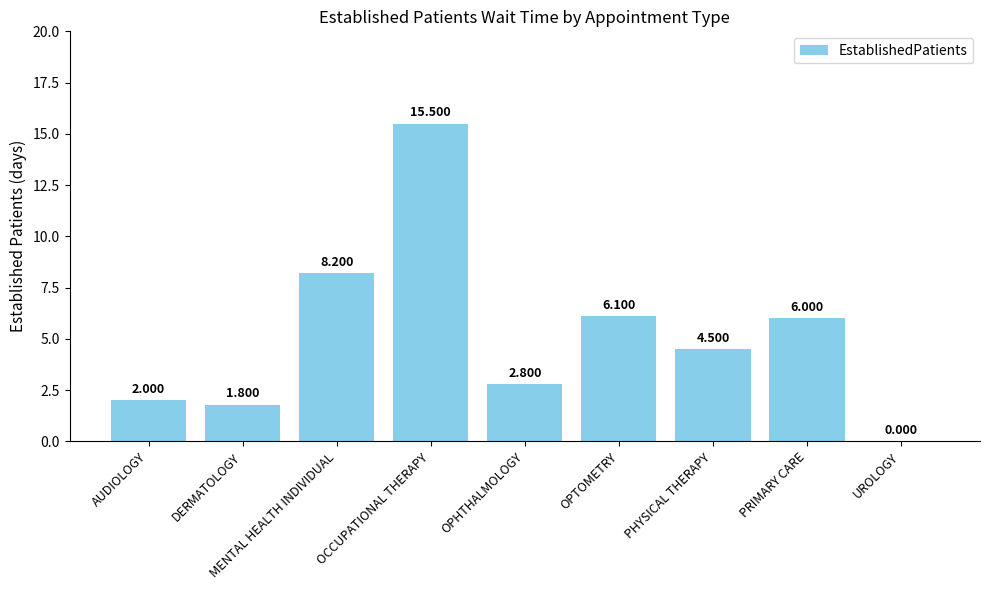

At which label is the value closest to 7?

OPTOMETRY